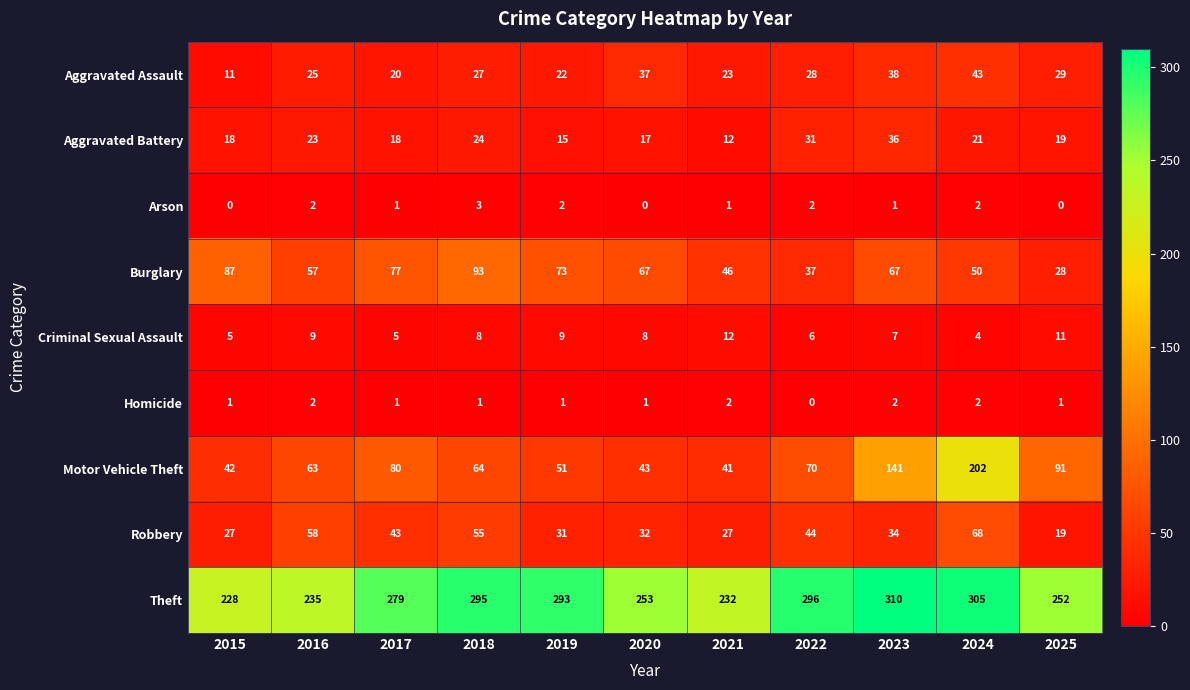

Which series changed the most between 2021 and 2022?

Theft